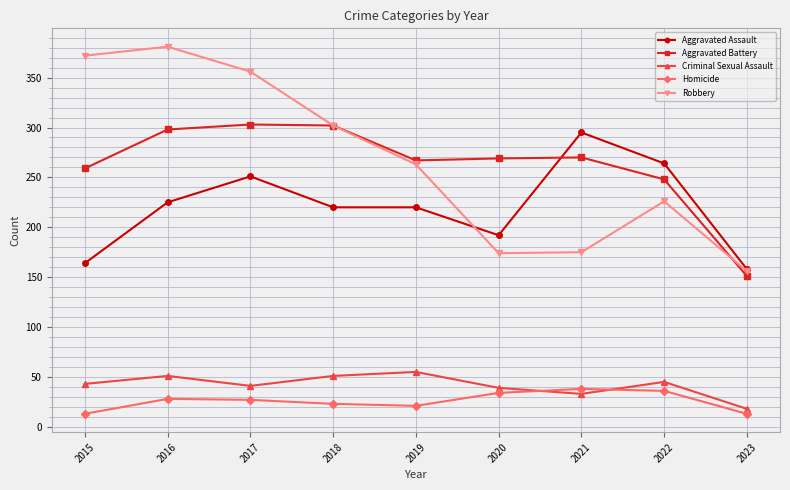

True or false: Aggravated Assault has more than 1 points higher than both neighbors.

True